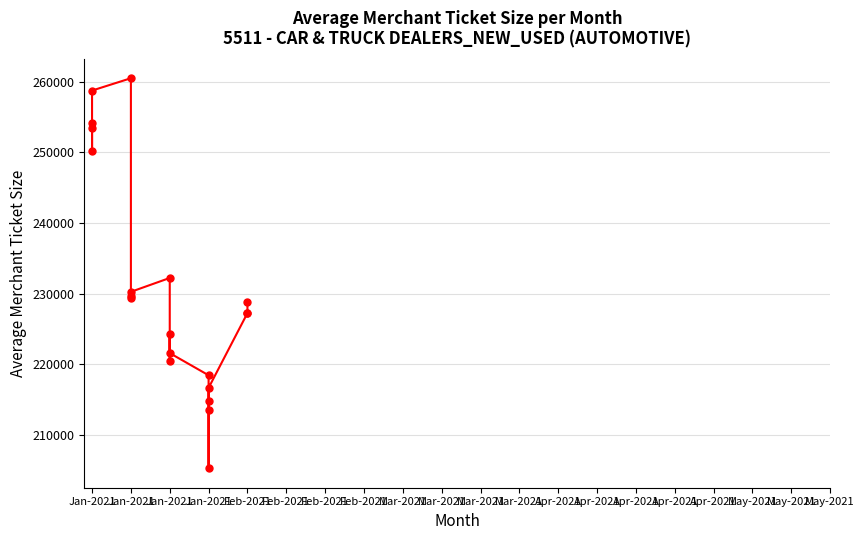

How many lines are shown in the chart?

1